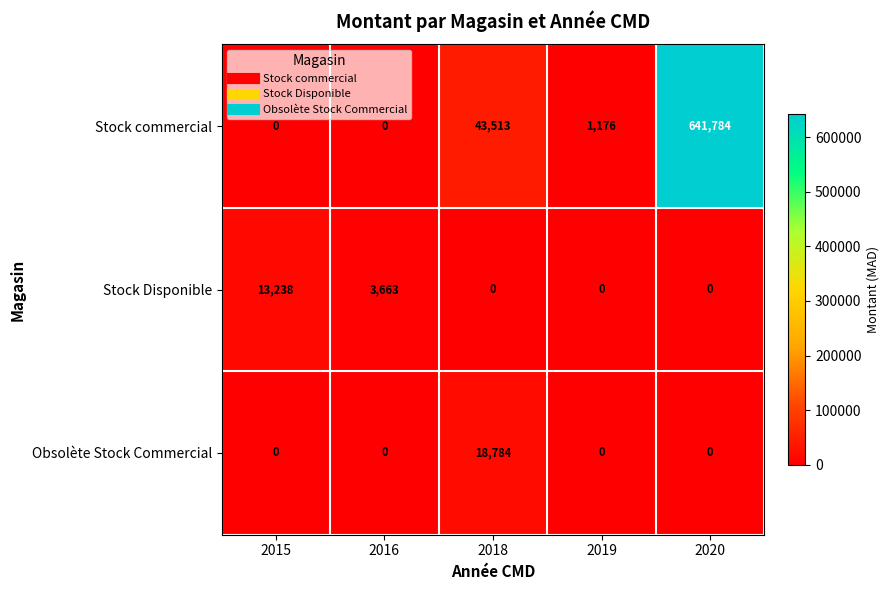

Rank the series at 2018 from highest to lowest value.

Stock commercial, Obsolète Stock Commercial, Stock Disponible